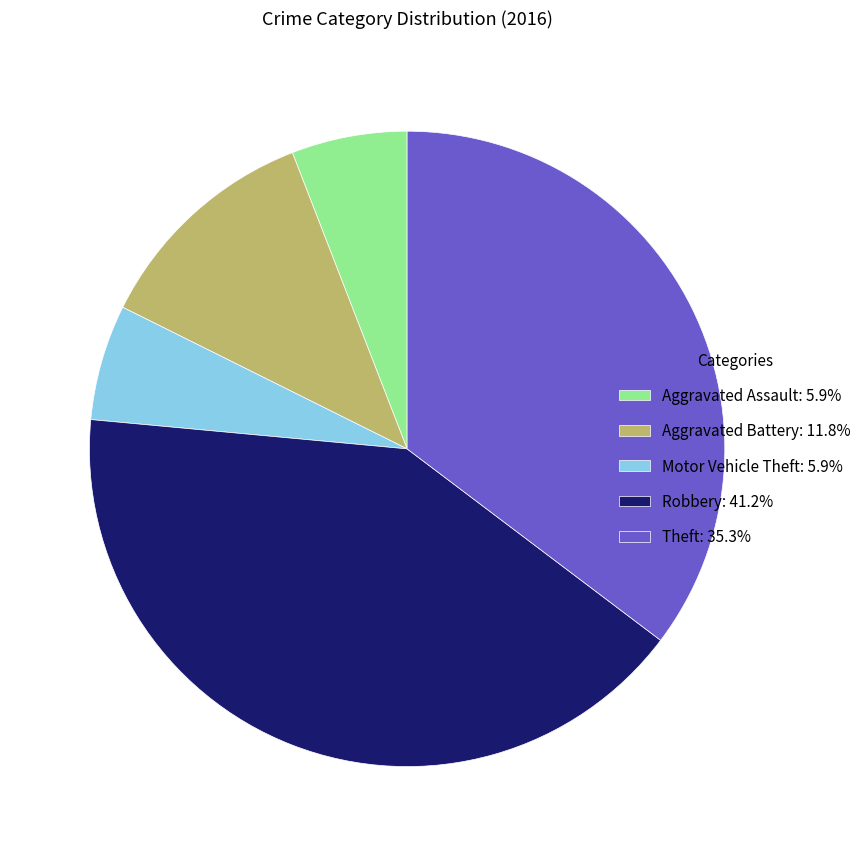

Does any single category account for the majority?

No